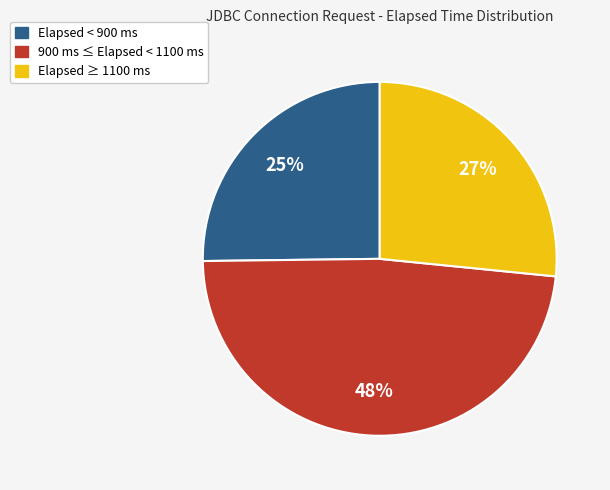

To the nearest percent, what is the difference between the largest and smallest slice percentages?

23%